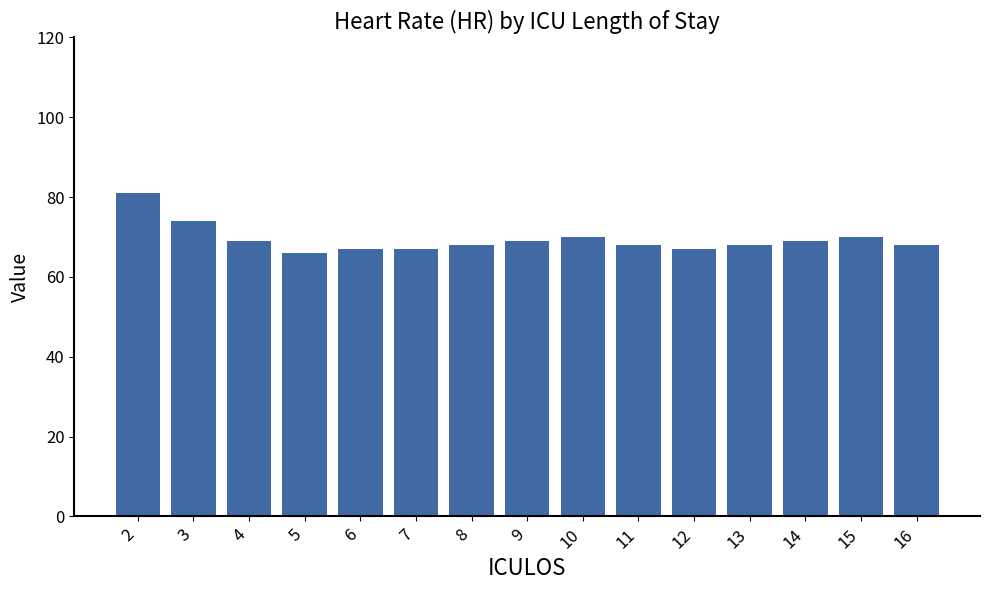

What value does the data have at 5, to the nearest 10?

70